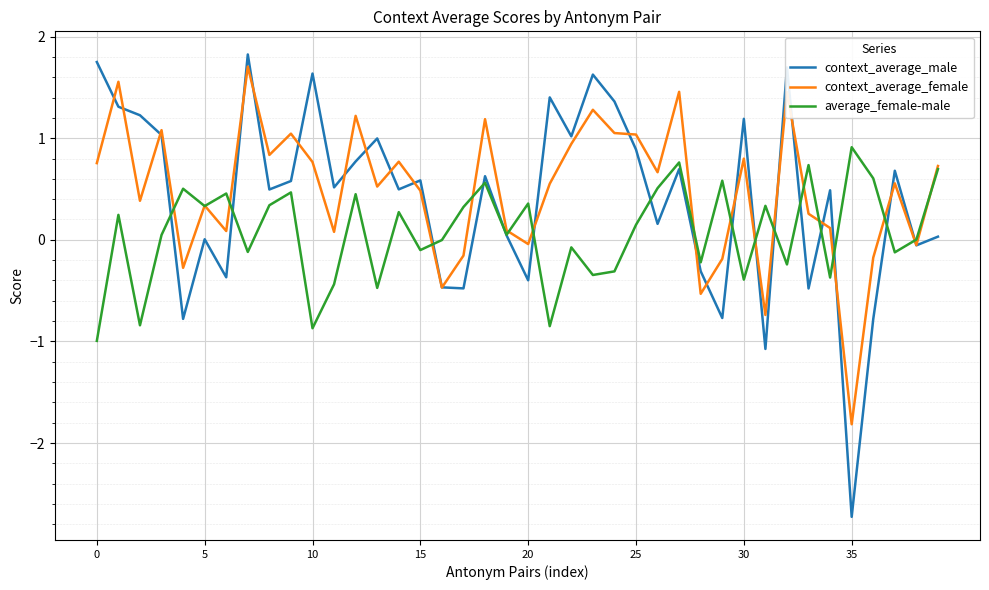

Which series ends up on top after the final intersection of average_female-male and context_average_male?

average_female-male